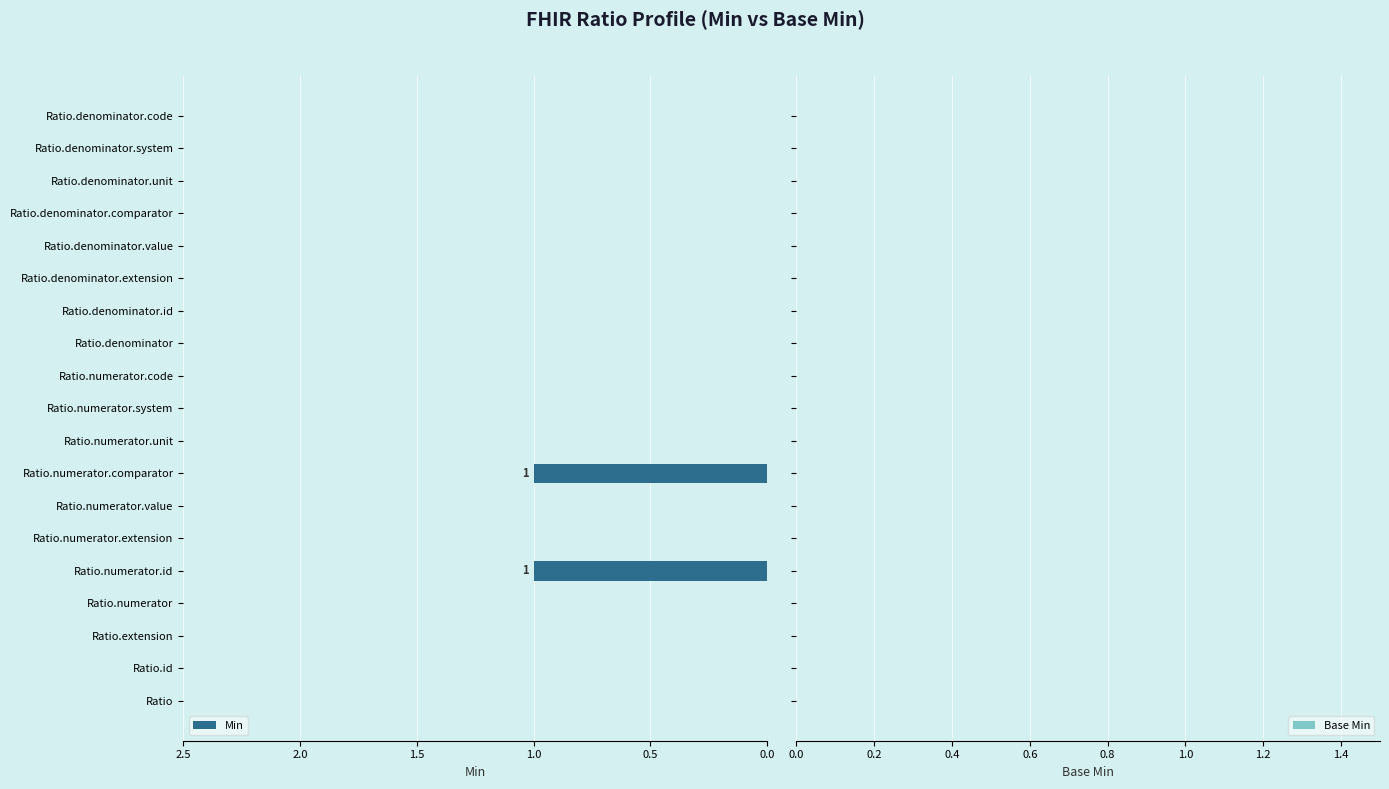

Between Ratio.extension and Ratio.numerator.id, which is larger?

Ratio.numerator.id